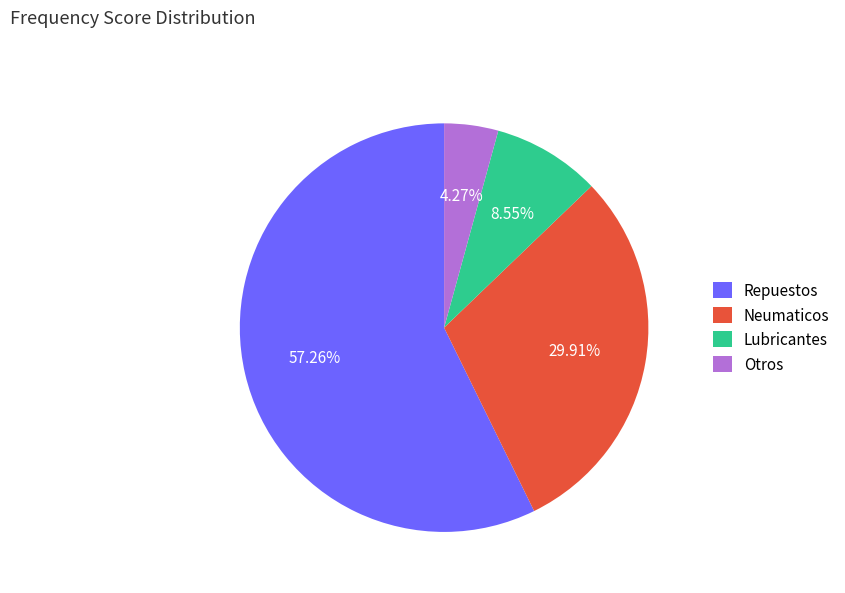

Rank the categories by value from lowest to highest.

Otros, Lubricantes, Neumaticos, Repuestos